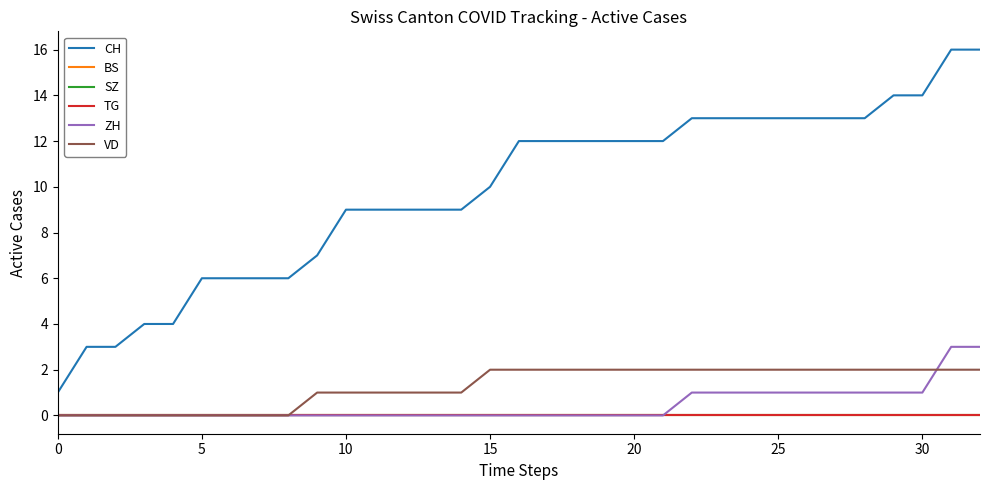

What is the maximum value shown in the chart?

16